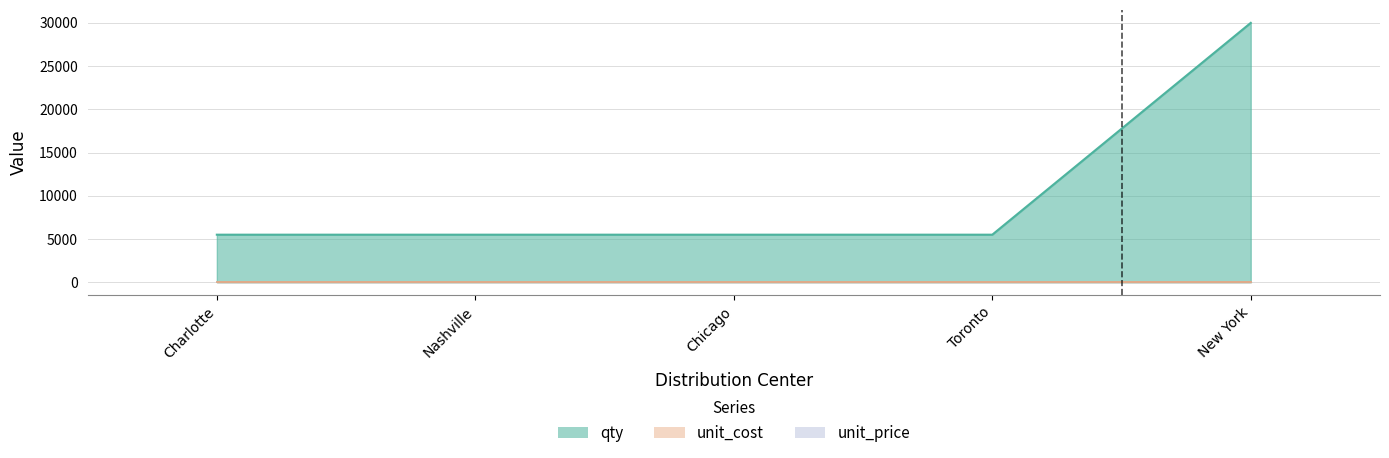

At which label is unit_cost closest to 30?

Charlotte